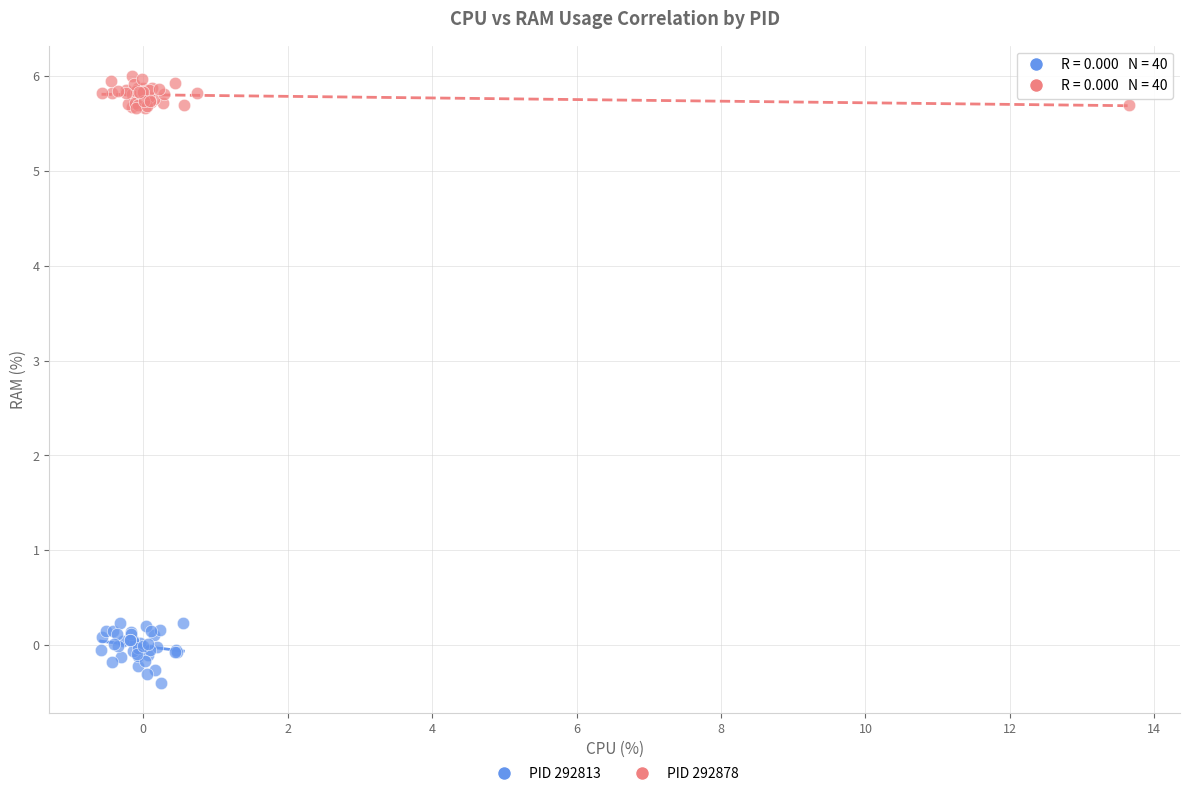

Which series has the largest Y range (max minus min)?

PID 292813